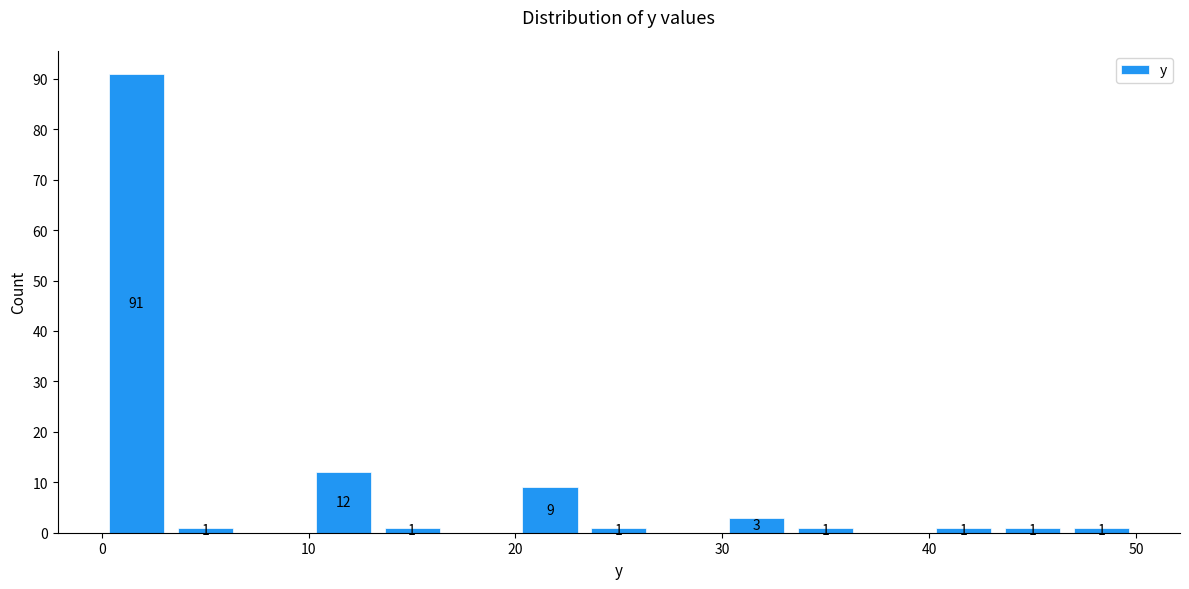

Read against the x-axis, roughly where is the centre of the tallest bar?

2